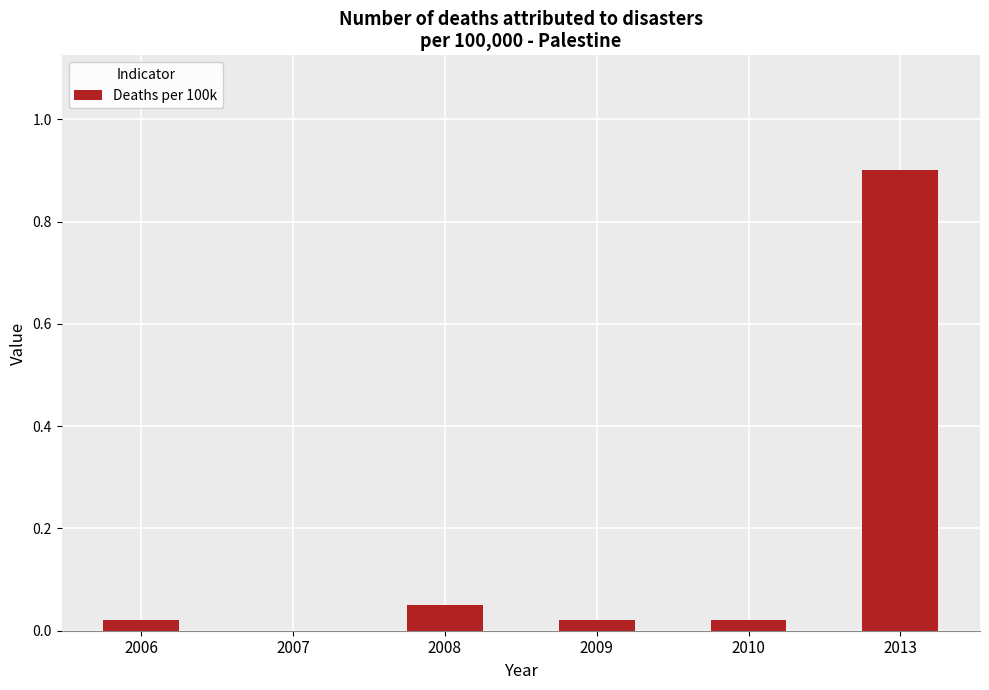

What value does the data have at 2013?

0.9